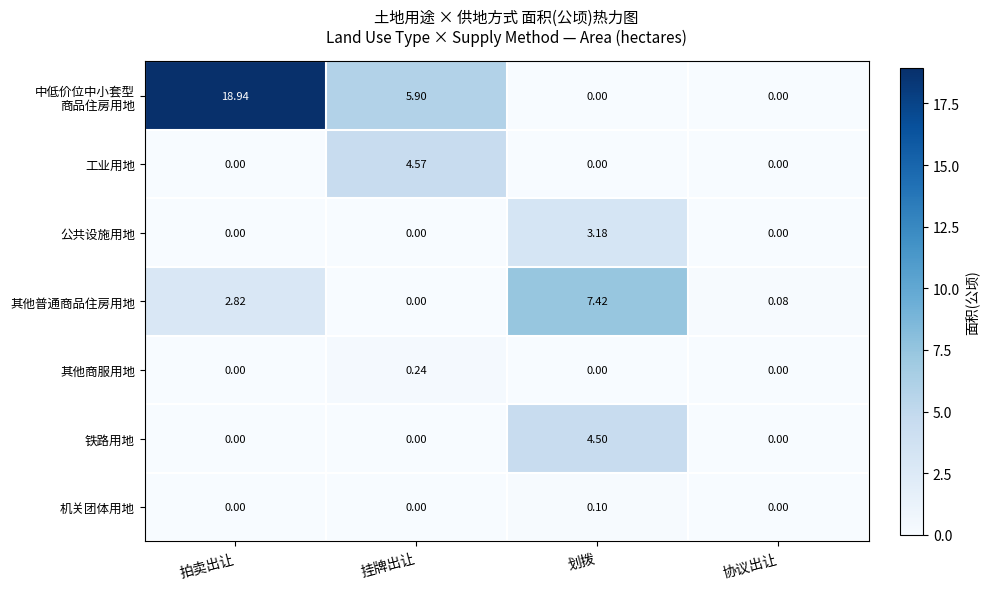

How many series are shown in this chart?

7